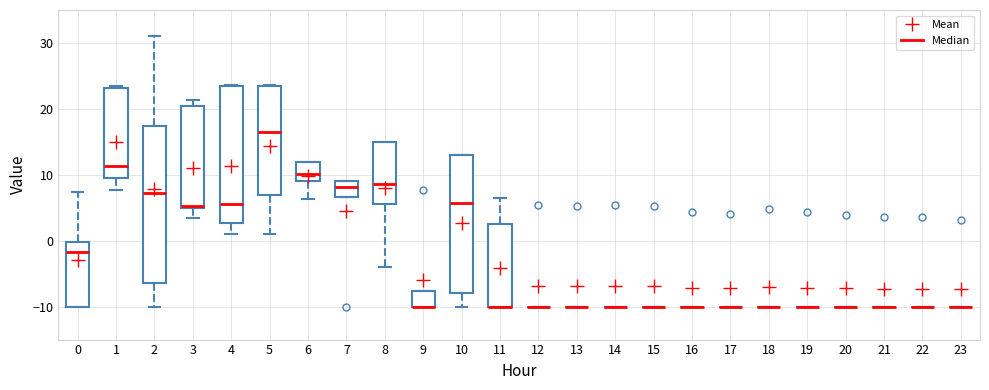

Reading left to right, transcribe this box plot: for each box, give where its median line is, the range the box spans, and where its two whiskers end, as read against the y-axis. The values are not printed on the chart, so give them approximately, as read against the axis.

0: median -2, box -10 to 0, whiskers -10 to 7
1: median 11, box 10 to 23, whiskers 8 to 24
2: median 7, box -6 to 17, whiskers -10 to 31
3: median 5 (just above the box's lower edge), box 5 to 20, whiskers 3 to 21
4: median 6, box 3 to 24, whiskers 1 to 24
5: median 16, box 7 to 24, whiskers 1 to 24
6: median 10, box 9 to 12, whiskers 6 to 12
7: median 8, box 7 to 9, whiskers 7 to 9
8: median 9, box 6 to 15, whiskers -4 to 15
9: median -10 (drawn on the box's lower edge), box -10 to -8, whiskers -10 to -8
10: median 6, box -8 to 13, whiskers -10 to 13
11: median -10 (drawn on the box's lower edge), box -10 to 3, whiskers -10 to 6
12: box collapsed to a line at -10, whiskers -10 to -10
13: box collapsed to a line at -10, whiskers -10 to -10
14: box collapsed to a line at -10, whiskers -10 to -10
15: box collapsed to a line at -10, whiskers -10 to -10
16: box collapsed to a line at -10, whiskers -10 to -10
17: box collapsed to a line at -10, whiskers -10 to -10
18: box collapsed to a line at -10, whiskers -10 to -10
19: box collapsed to a line at -10, whiskers -10 to -10
20: box collapsed to a line at -10, whiskers -10 to -10
21: box collapsed to a line at -10, whiskers -10 to -10
22: box collapsed to a line at -10, whiskers -10 to -10
23: box collapsed to a line at -10, whiskers -10 to -10